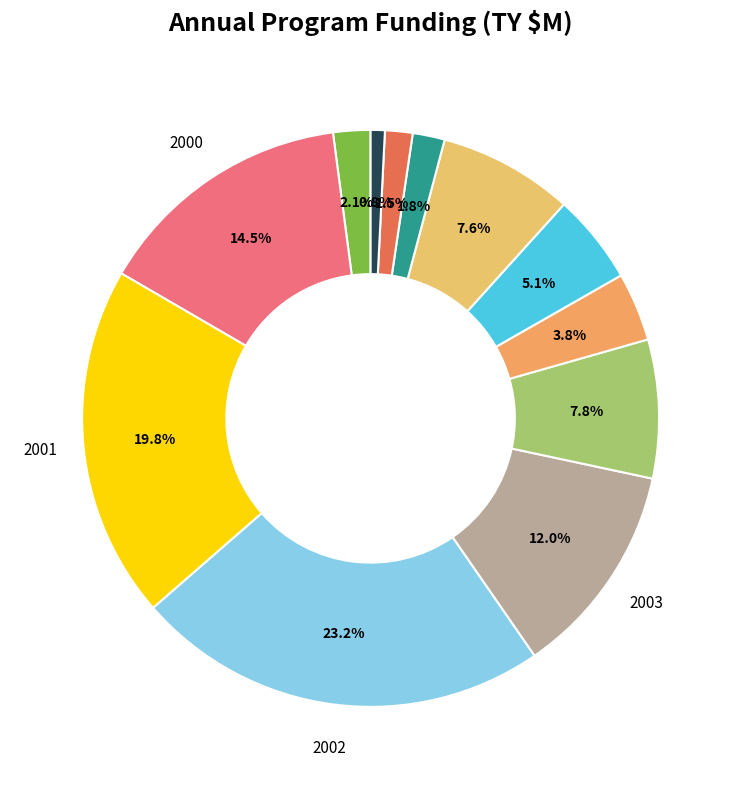

Count the number of slices in the pie.

12